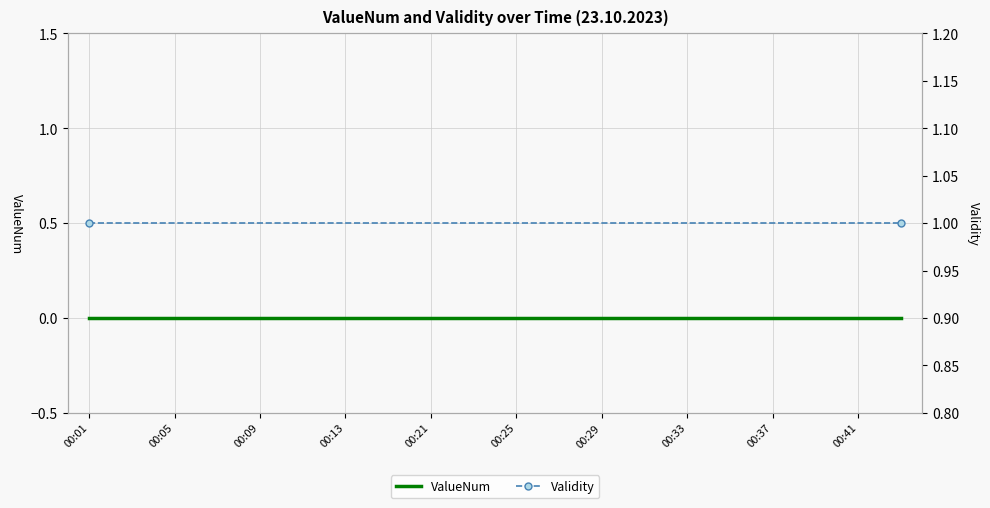

Reading left to right, extract all data points from this chart.

ValueNum: 0	0	0	0	0	0	0	0	0	0	0	0	0	0	0	0	0	0	0	0
Validity: 1	1	1	1	1	1	1	1	1	1	1	1	1	1	1	1	1	1	1	1